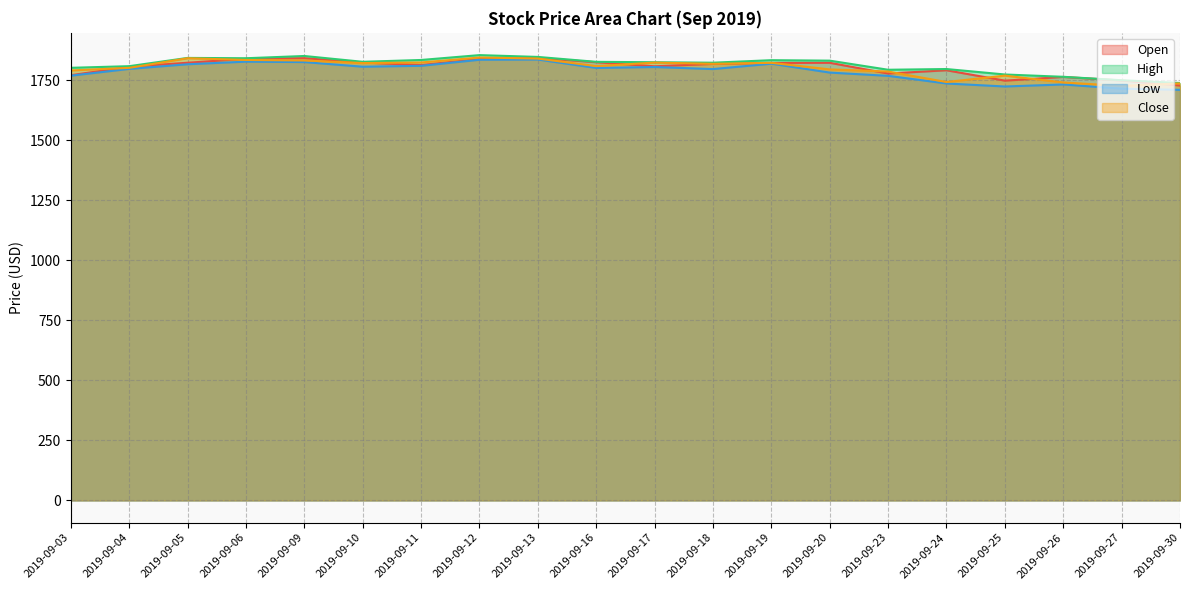

How many lines are shown in the chart?

4